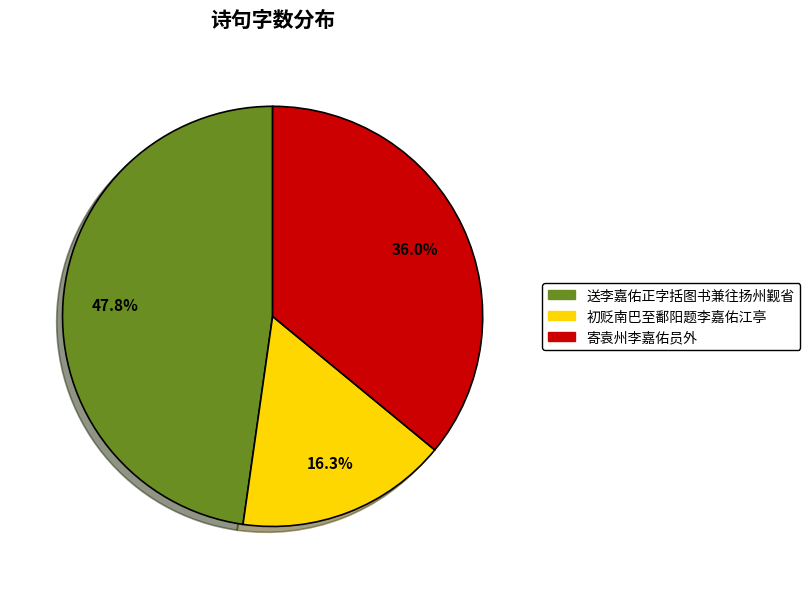

Rank the categories by value from highest to lowest.

送李嘉佑正字括图书兼往扬州觐省, 寄袁州李嘉佑员外, 初贬南巴至鄱阳题李嘉佑江亭